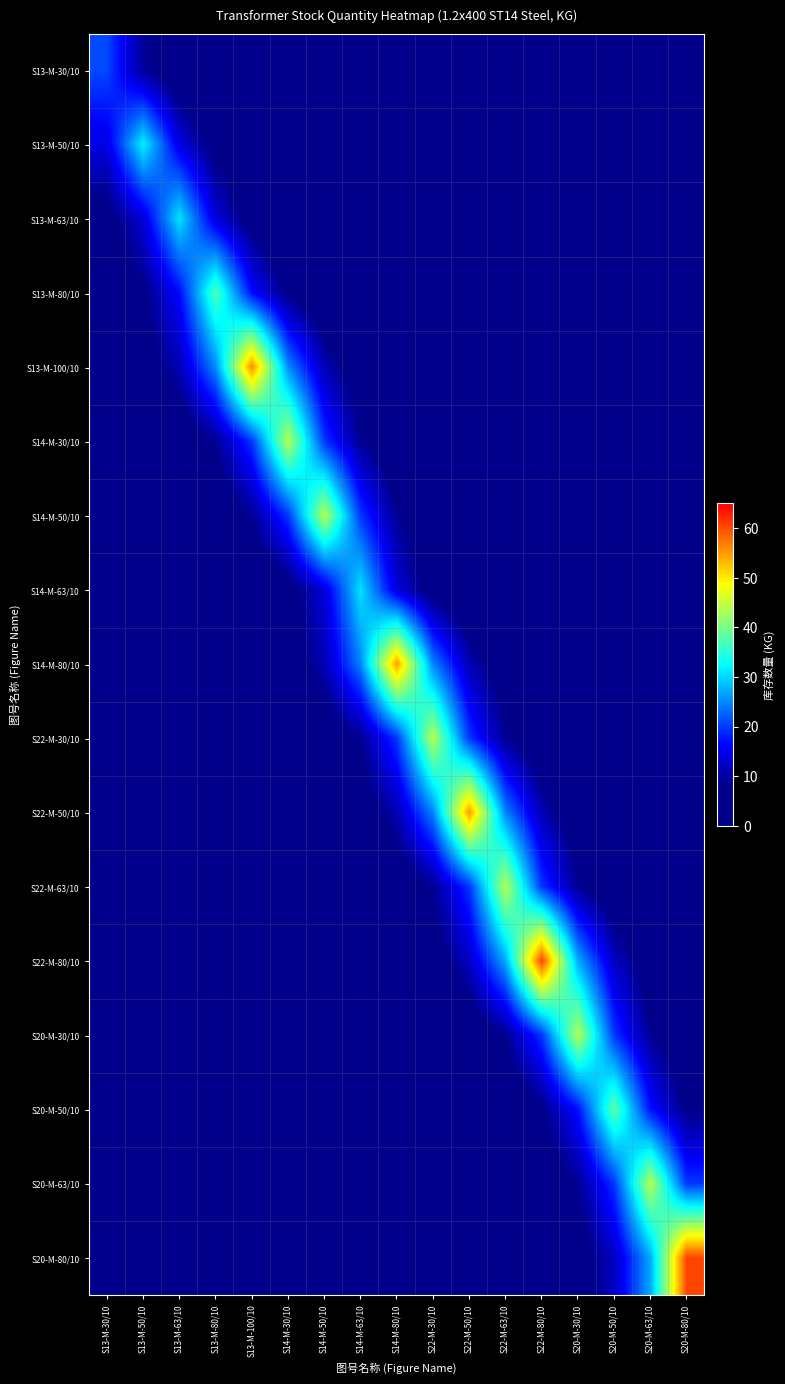

What is the total value across all series at S20-M-50/10?

110.2